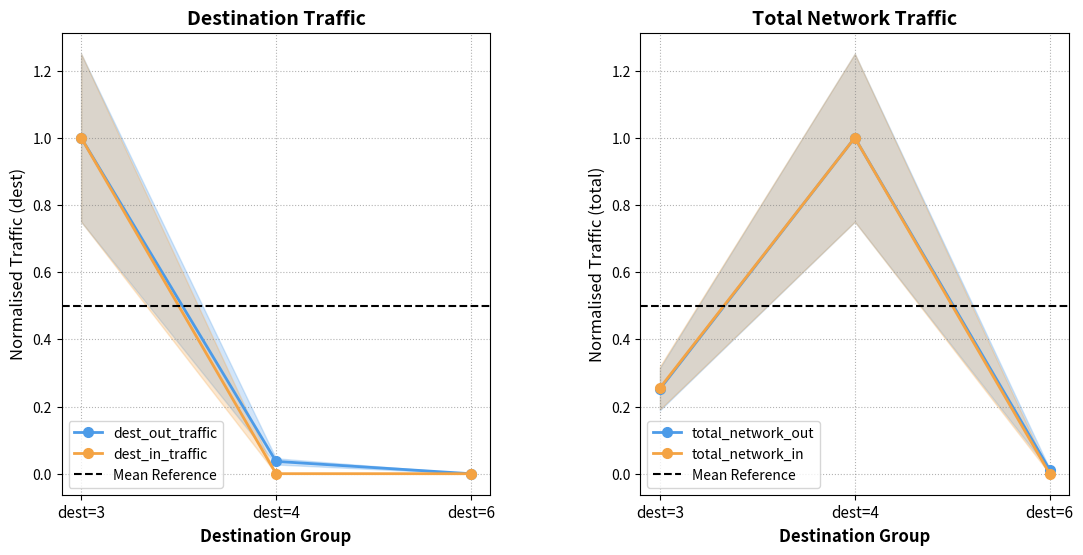

How many lines are shown in the chart?

4